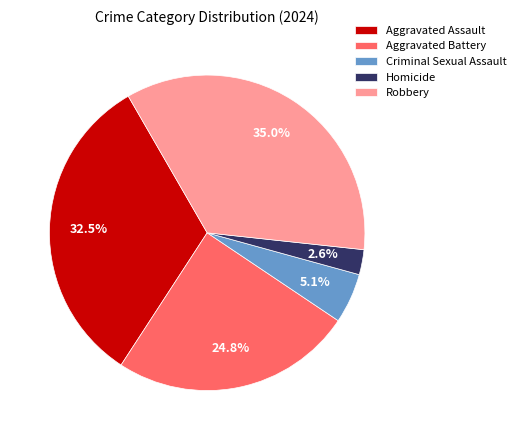

What percentage is the Robbery slice, to the nearest percent?

35%